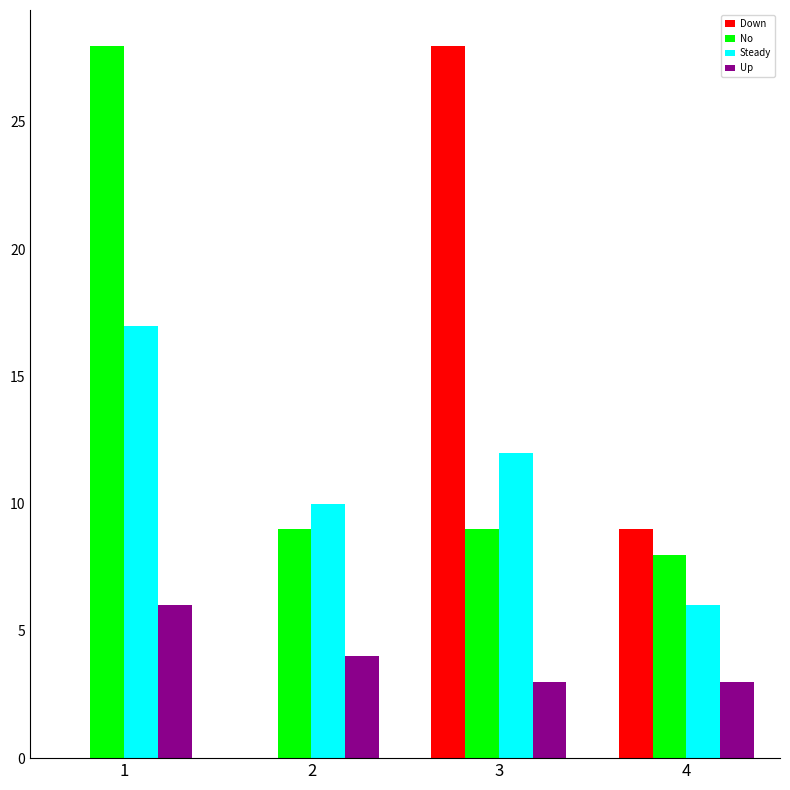

What is the spread (max minus min) of values at 3?

25